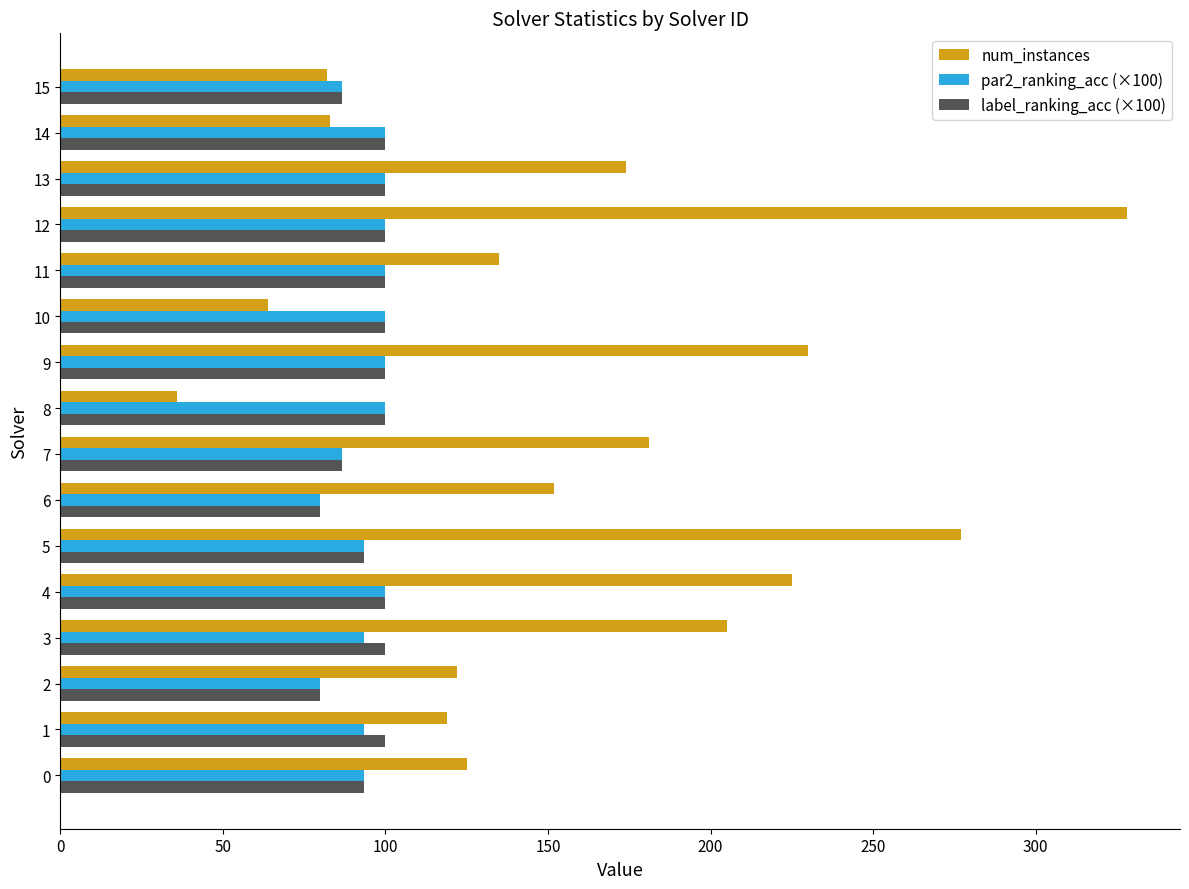

The value of label_ranking_acc (×100) at 7 is 146.1. True or false?

False